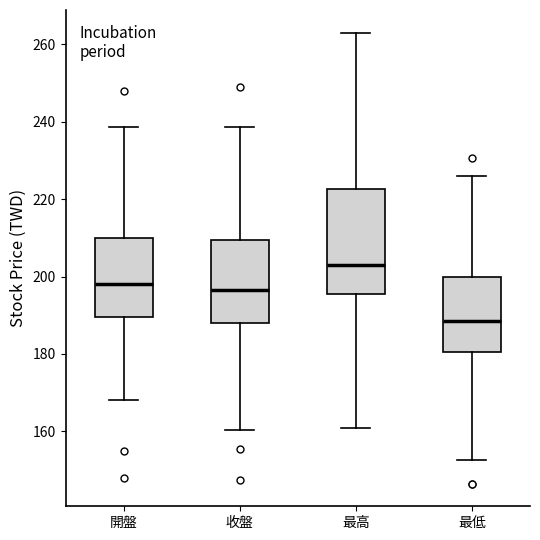

Which box has the highest median line?

最高